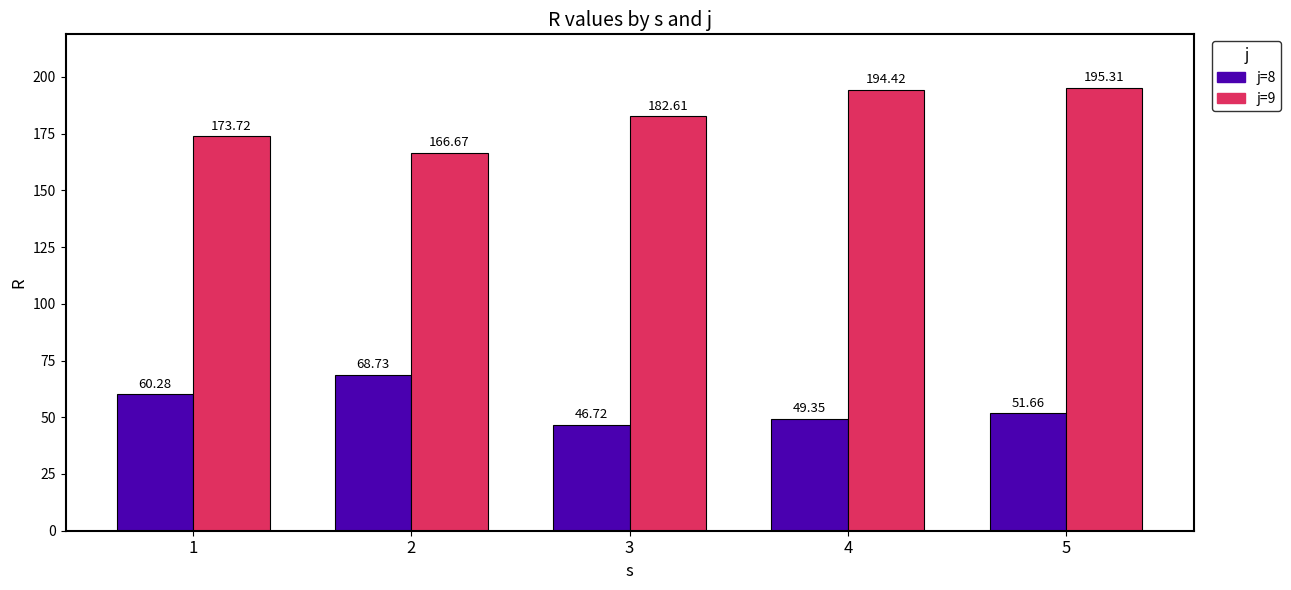

List the labels in order of j=8 value, largest first.

2, 1, 5, 4, 3